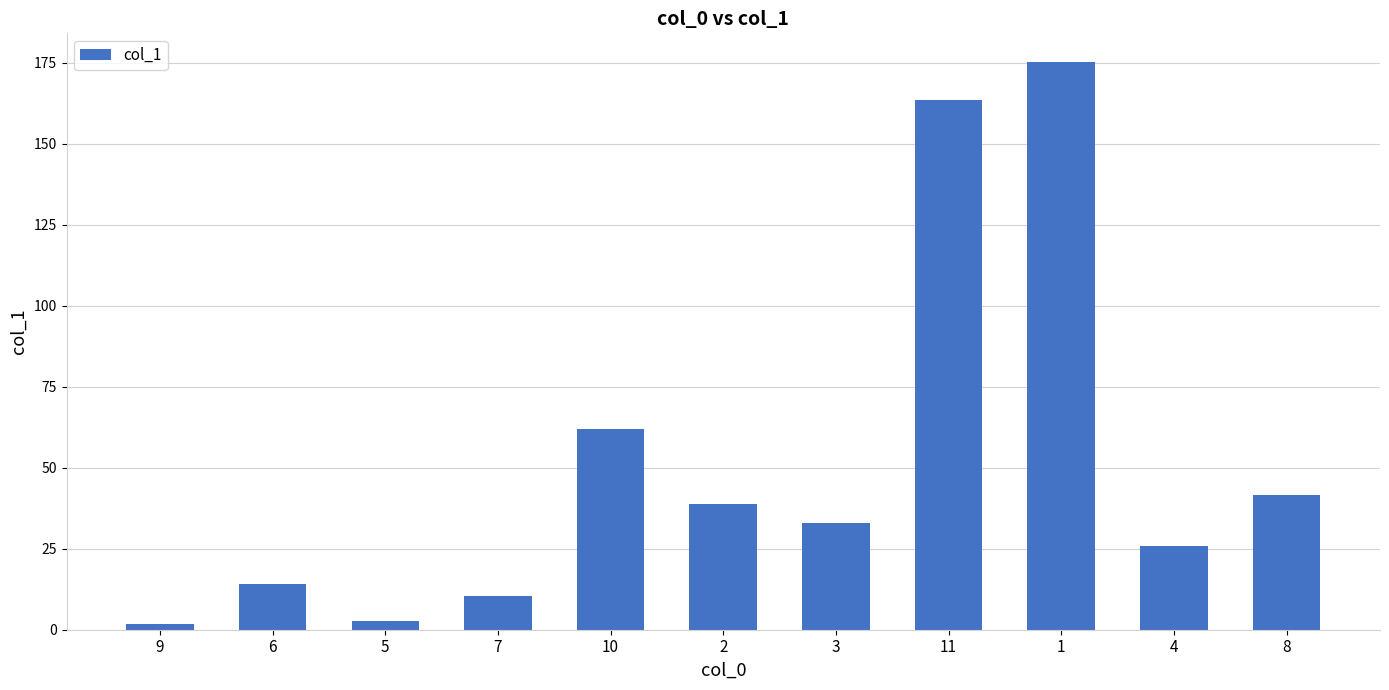

What is the difference between the second highest and minimum values?

161.6